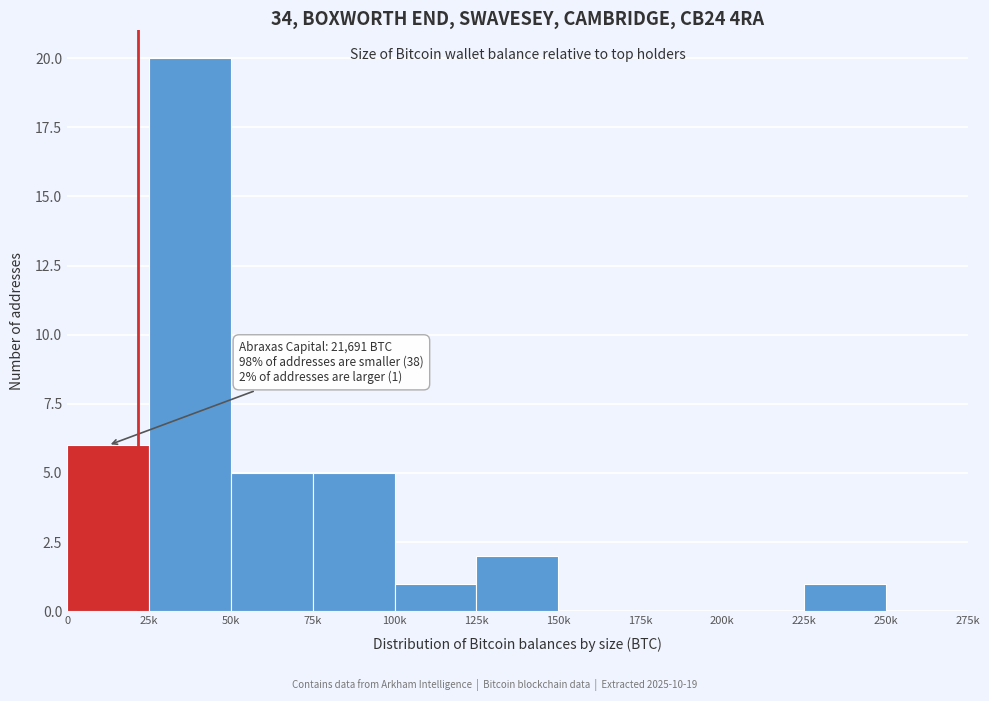

Reading left to right, extract all data points from this chart.

0=6	25k=20	50k=5	75k=5	100k=1	125k=2	150k=0	175k=0	200k=0	225k=1	250k=0